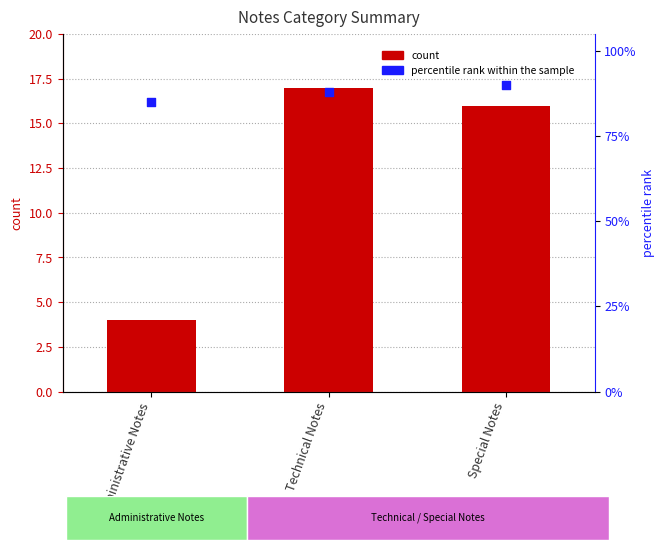

What is the total value across all series at Administrative Notes?

89